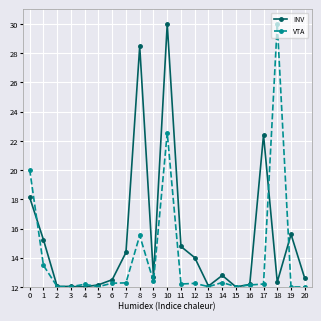

True or false: INV has a value of 3.2 at 1.

False